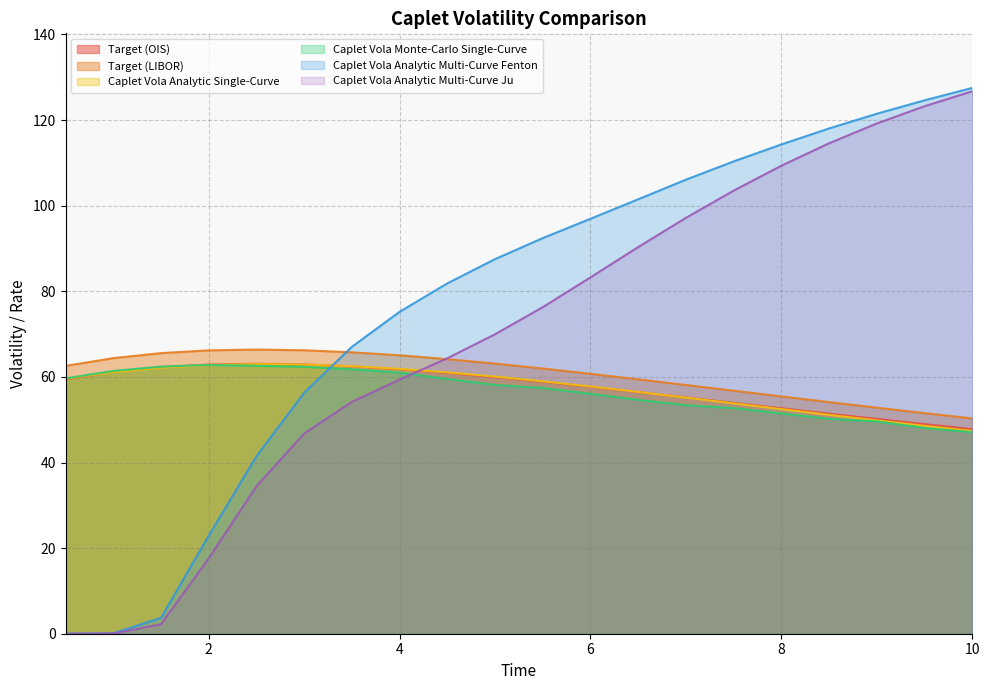

What is the total value across all series at 4.5?

391.9